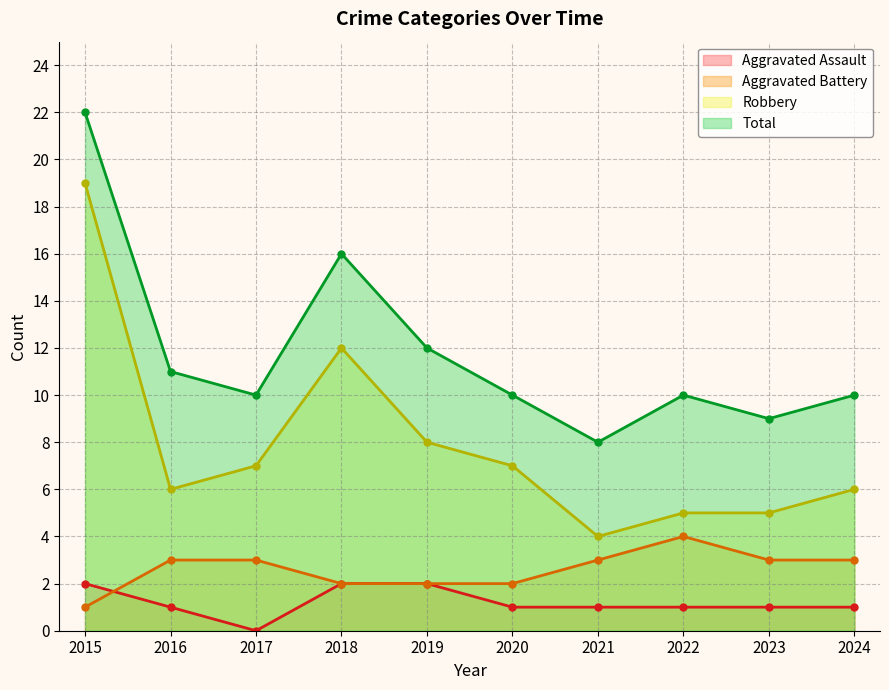

What is the value of the Total point at the 9th from the left?

9